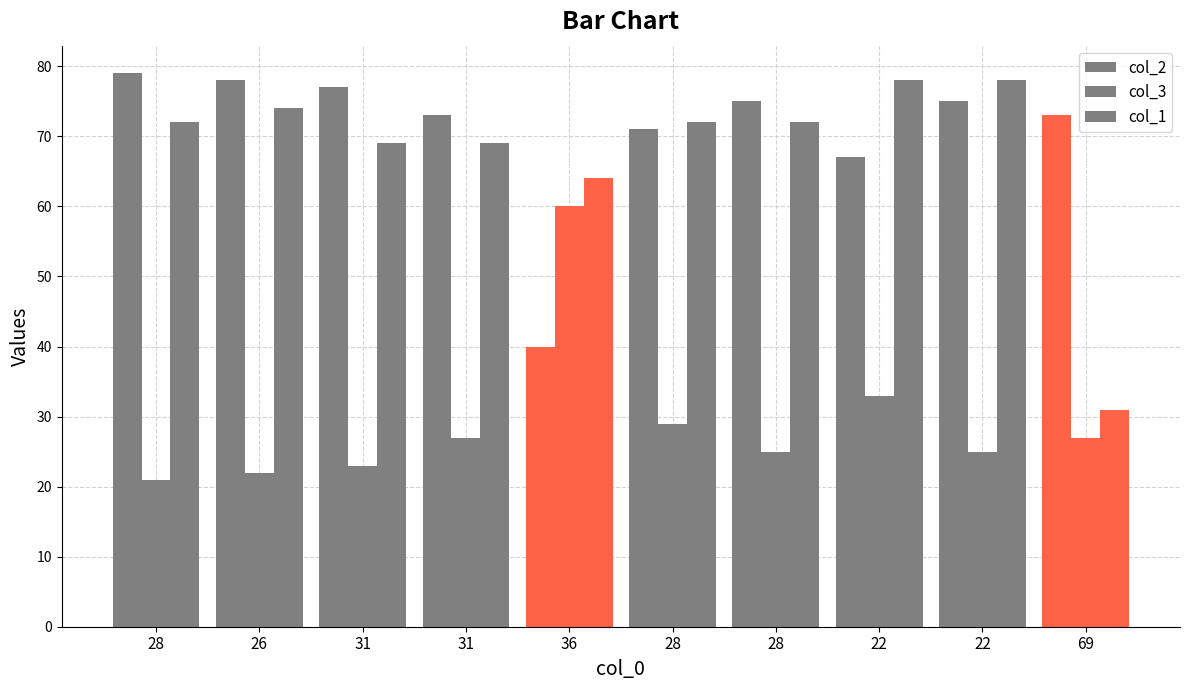

Where does the col_1 series first go above 72?

26